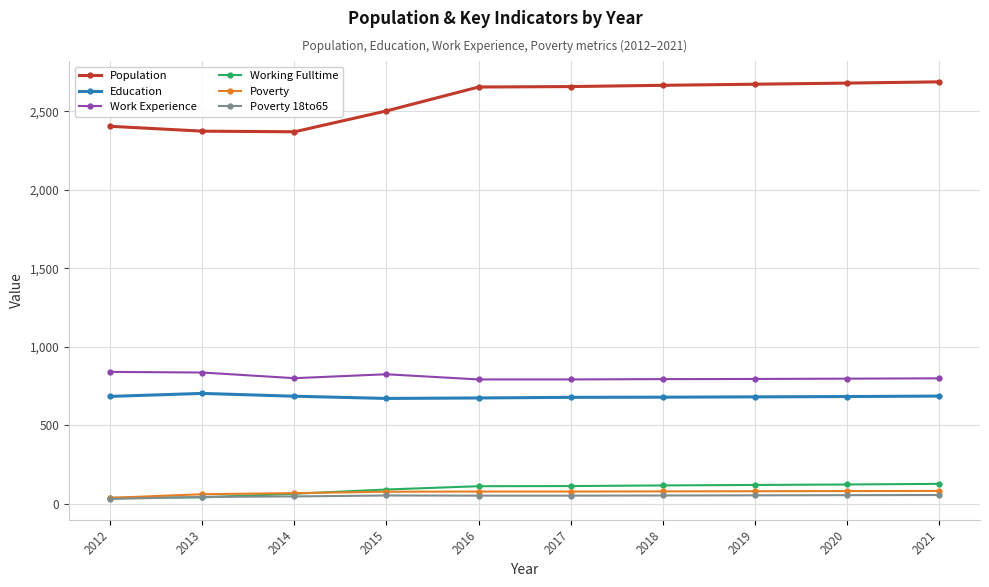

What is the value of the Poverty point at the 5th from the left?

79